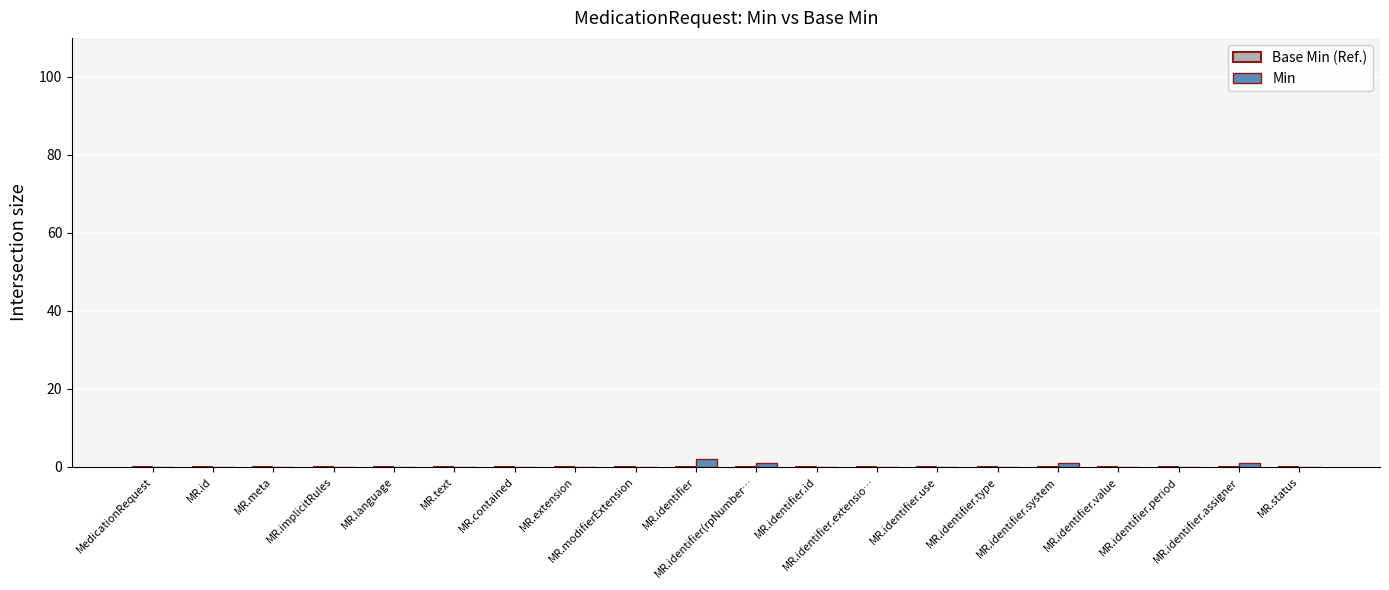

What is the sum of all values?

5